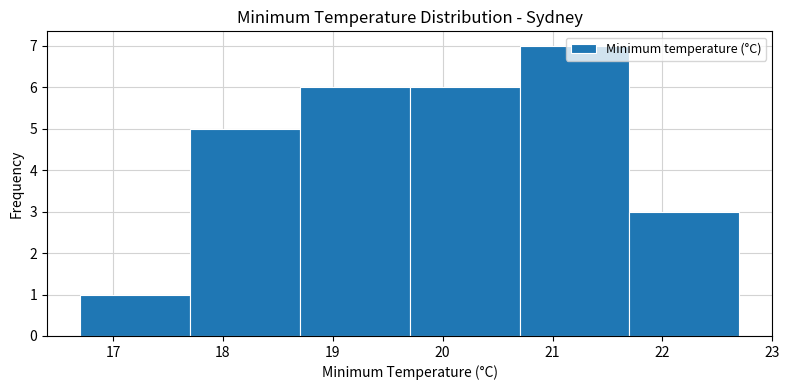

How tall is the bar that spans 21.7 to 22.7 on the x-axis? The values are not printed on the chart, so give them approximately, as read against the axis.

3